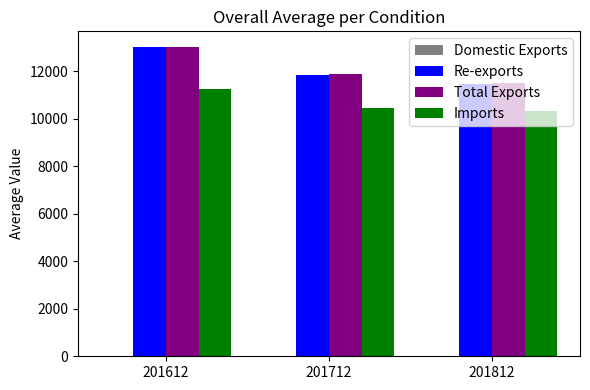

The Imports series shows 11263.4 at 201612. True or false?

True